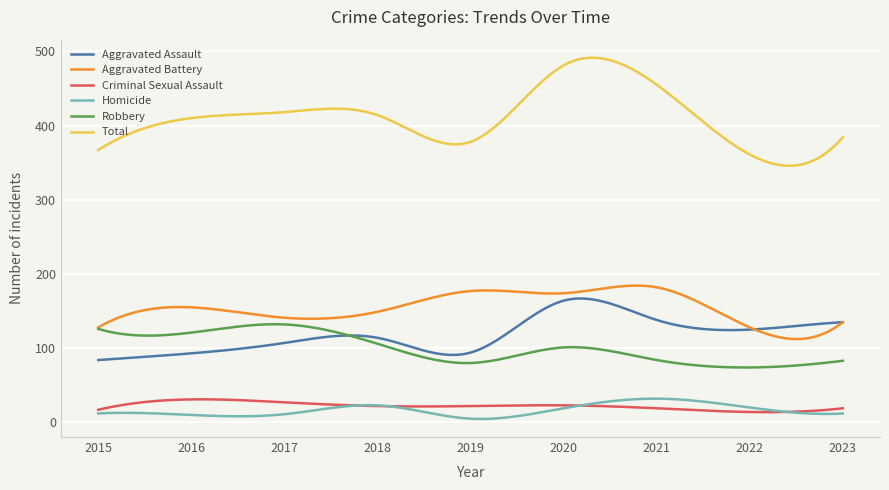

What is the maximum value for Total?

491.3